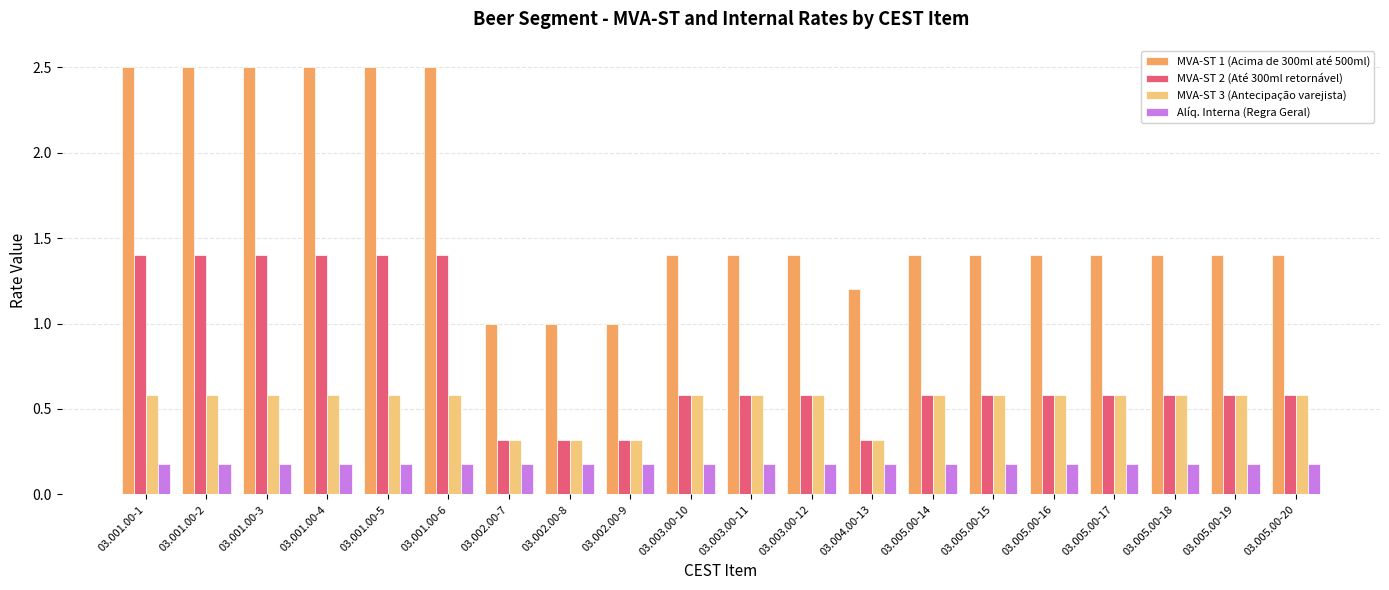

What is the label of the 16th bar from the right?

03.001.00-5